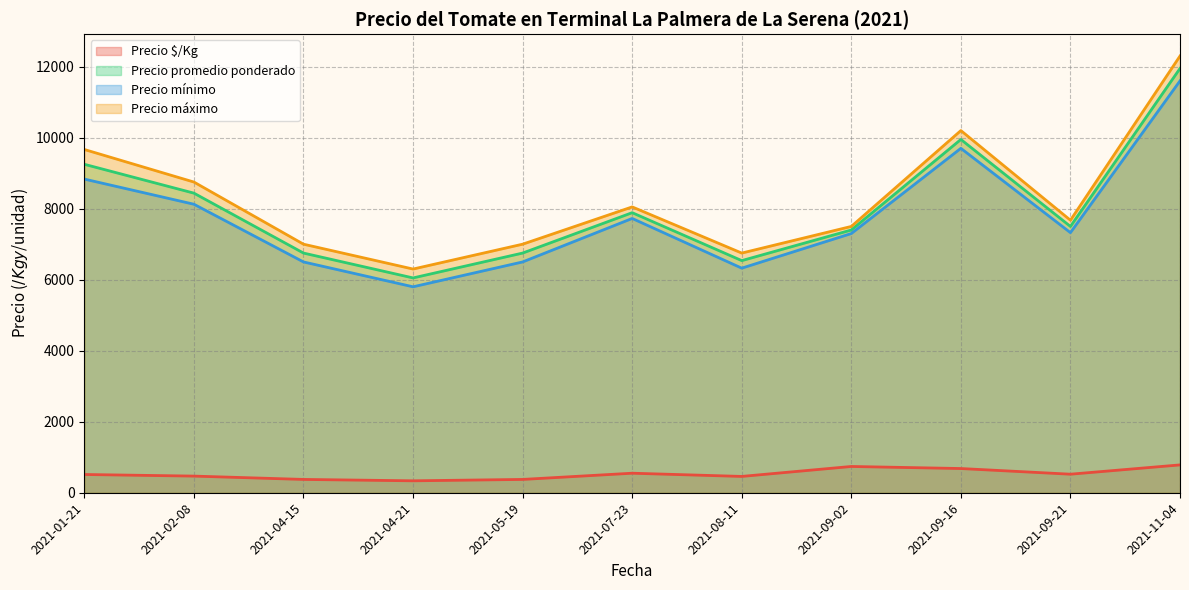

What is the spread (max minus min) of values at 2021-11-04?

11516.0